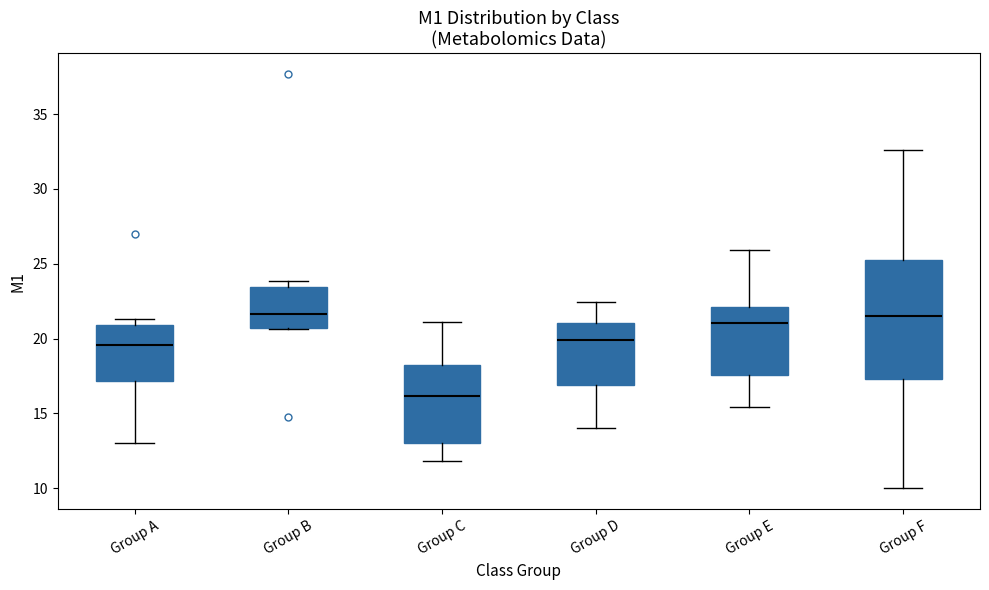

Reading left to right, read every box against the y-axis: the position of its median line, the range the box covers, and the ends of its whiskers. The values are not printed on the chart, so give them approximately, as read against the axis.

Group A: median 19.5, box 17.0 to 21.0, whiskers 13.0 to 21.5
Group B: median 21.5, box 20.5 to 23.5, whiskers 20.5 to 24.0
Group C: median 16.0, box 13.0 to 18.5, whiskers 12.0 to 21.0
Group D: median 20.0, box 17.0 to 21.0, whiskers 14.0 to 22.5
Group E: median 21.0, box 17.5 to 22.0, whiskers 15.5 to 26.0
Group F: median 21.5, box 17.5 to 25.5, whiskers 10.0 to 32.5